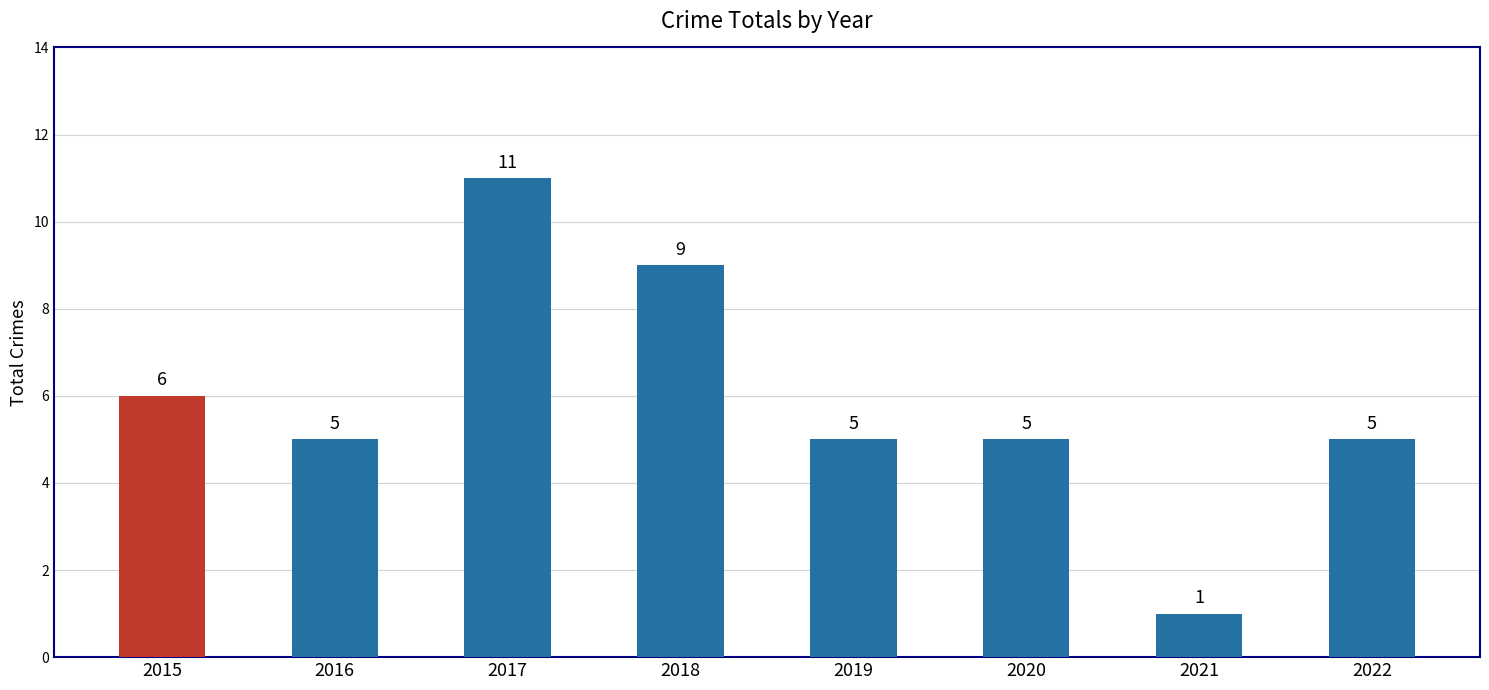

What is the difference between the maximum and minimum values?

10